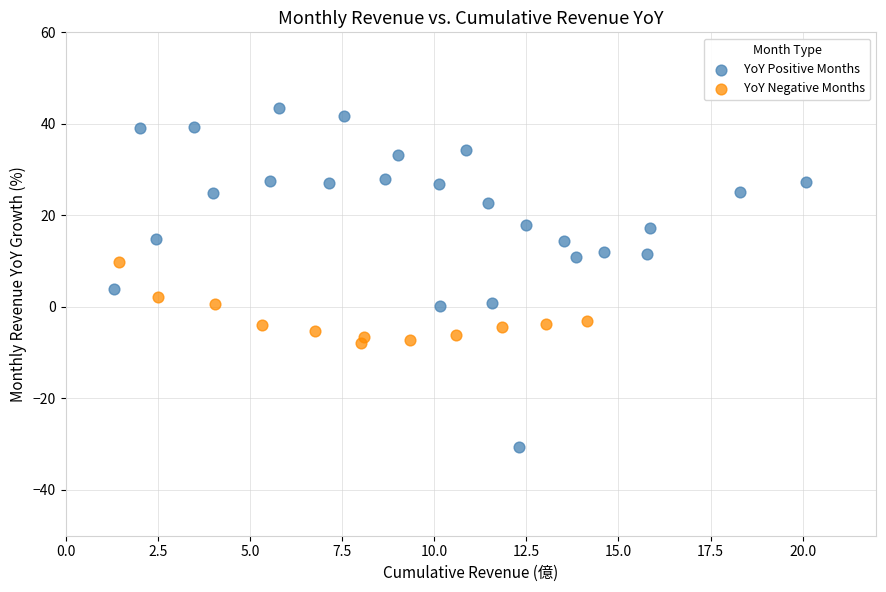

Which series reaches the minimum Y coordinate?

YoY Positive Months